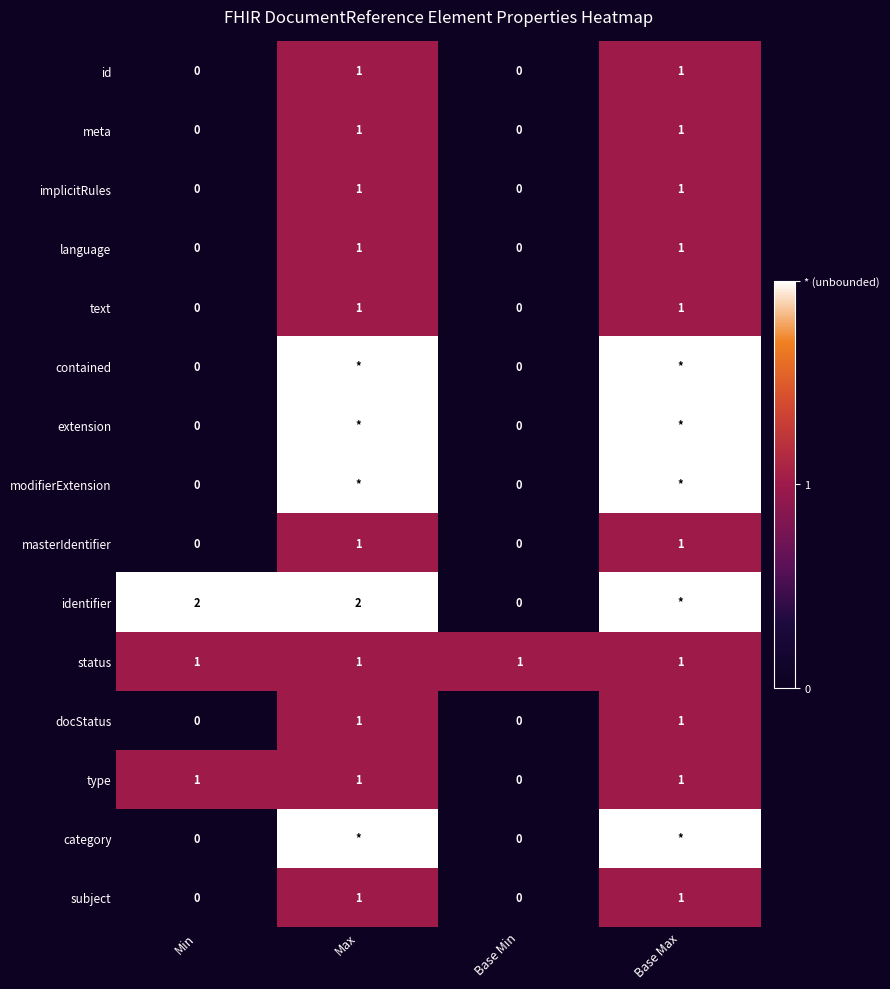

At how many categories does at least one series exceed 0?

4